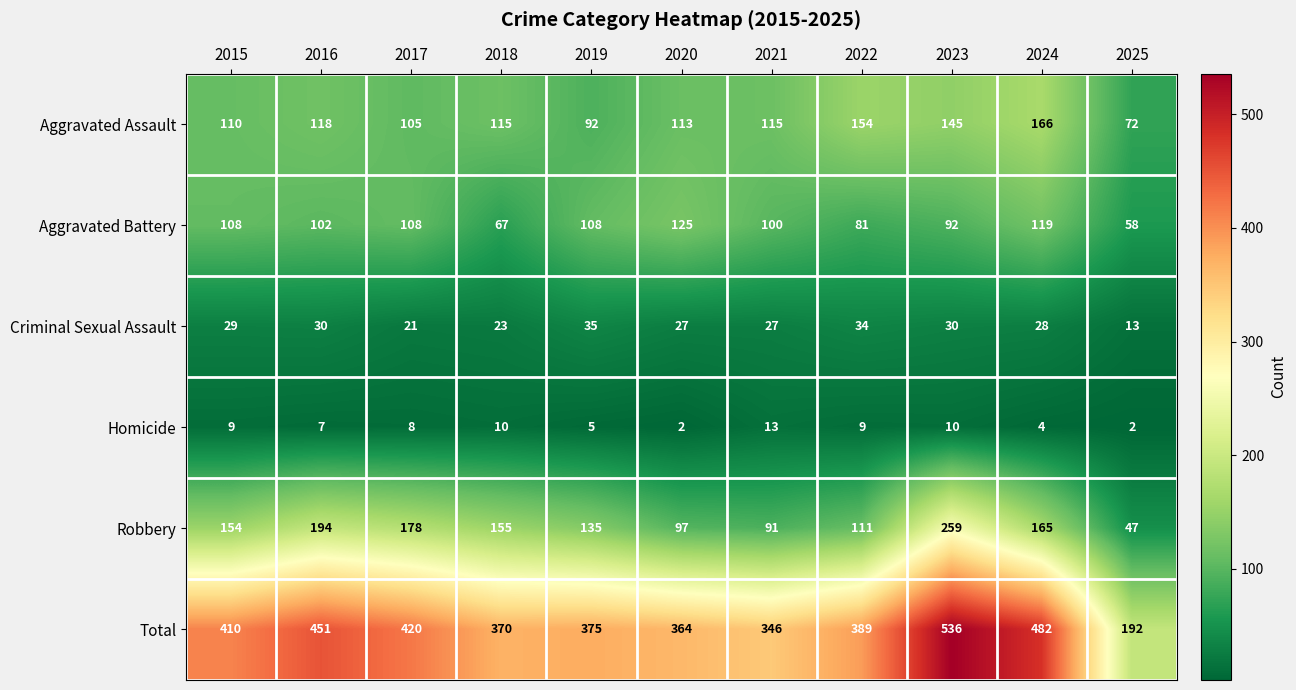

Which series has the widest spread of values?

Total